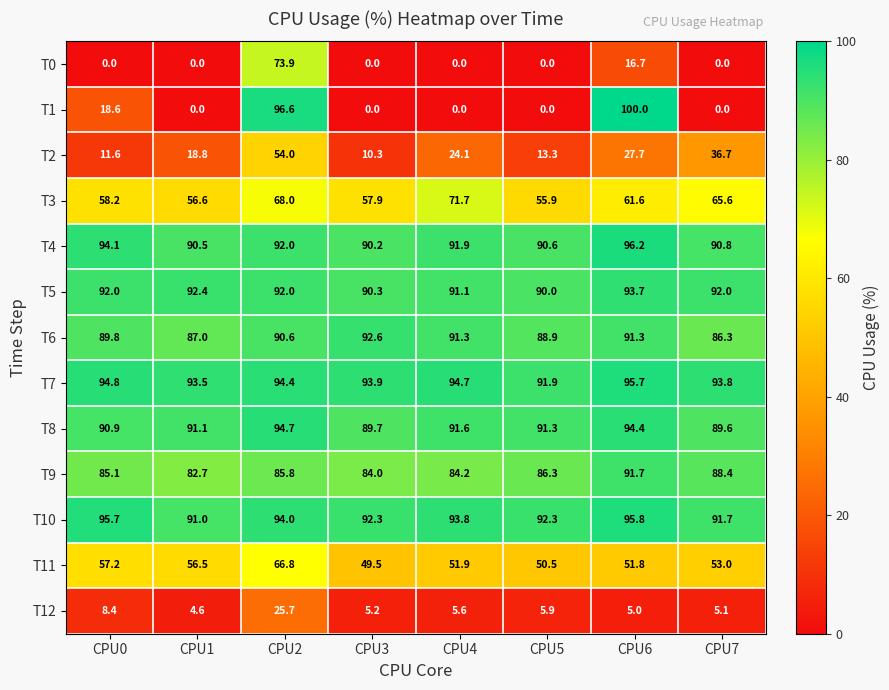

At which label is T1 closest to 50?

CPU0